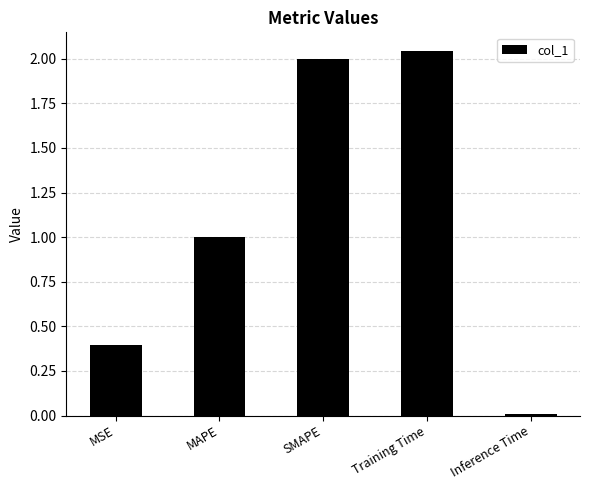

Are the bars grouped side by side (vs. stacked)?

No